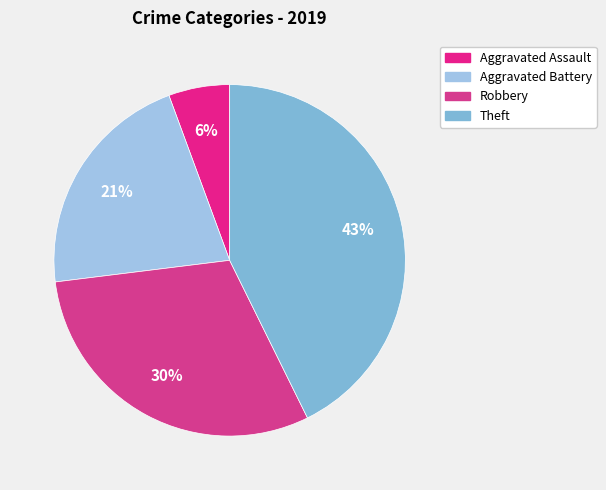

Which category has the smallest portion of the pie?

Aggravated Assault